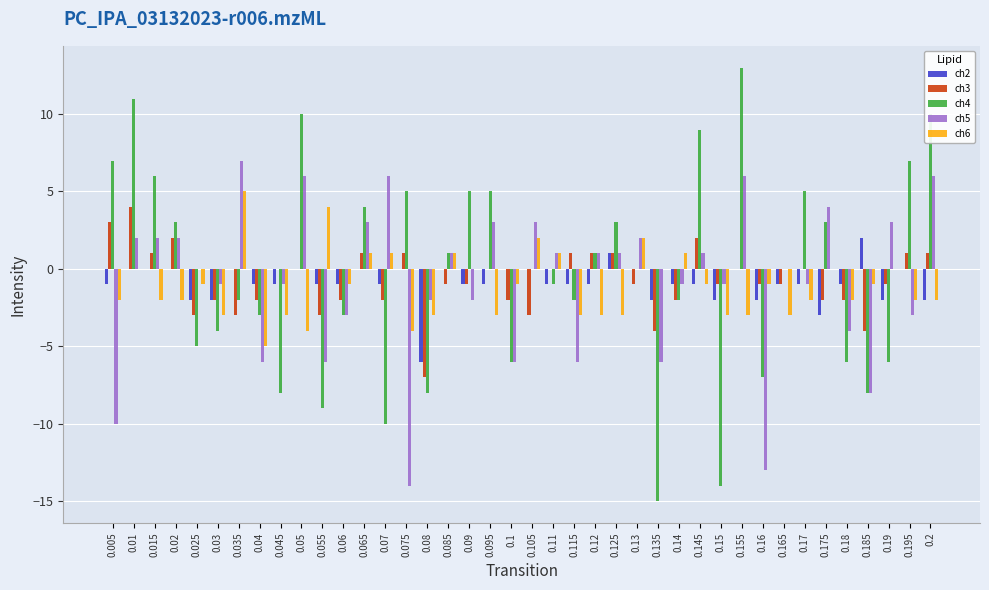

What is the sum of all ch2 values?

-36